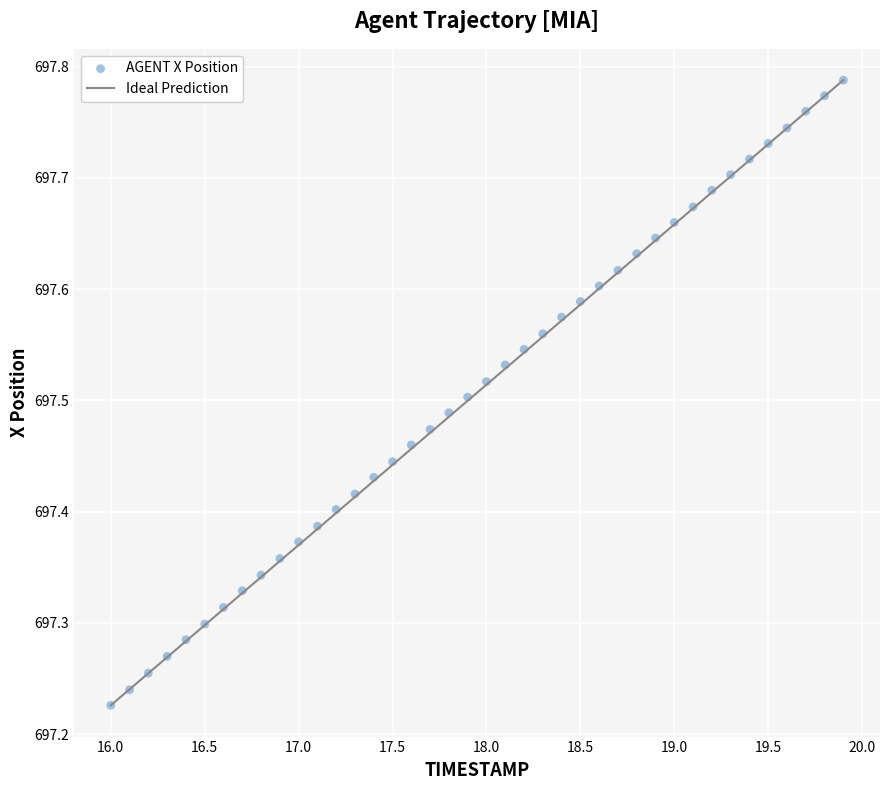

What is the range of Y values (max minus min)?

0.6